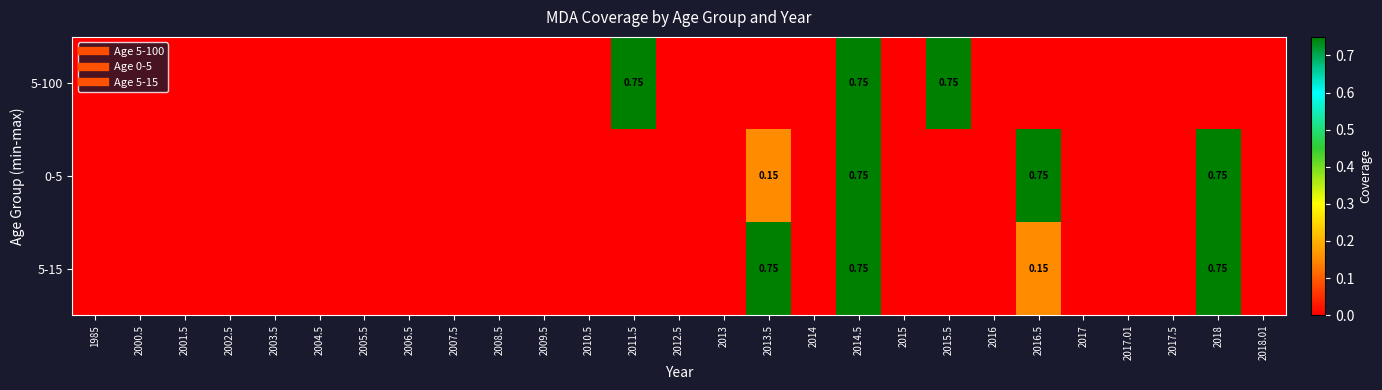

What is the difference between the second highest and second lowest values in the 5-15 series?

0.8